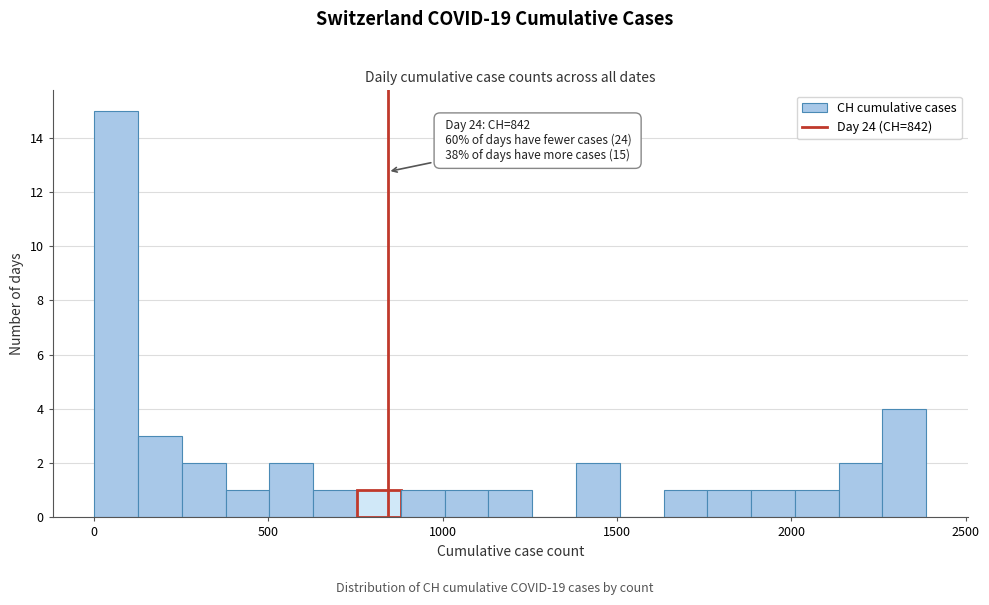

Around what value on the x-axis is the tallest bar? Give the approximate position of its centre, as read against the axis.

50